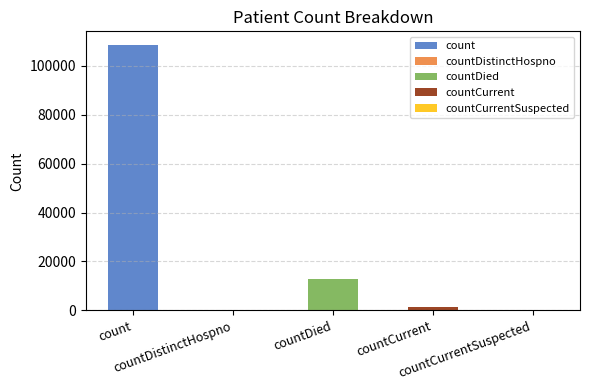

What is the label of the 1st bar from the left?

count